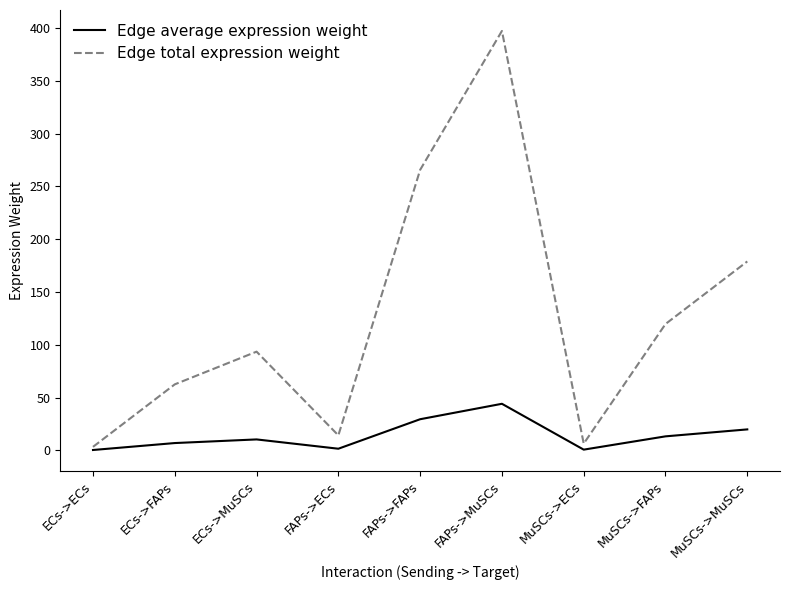

What is the lowest value of the Edge average expression weight series?

0.4